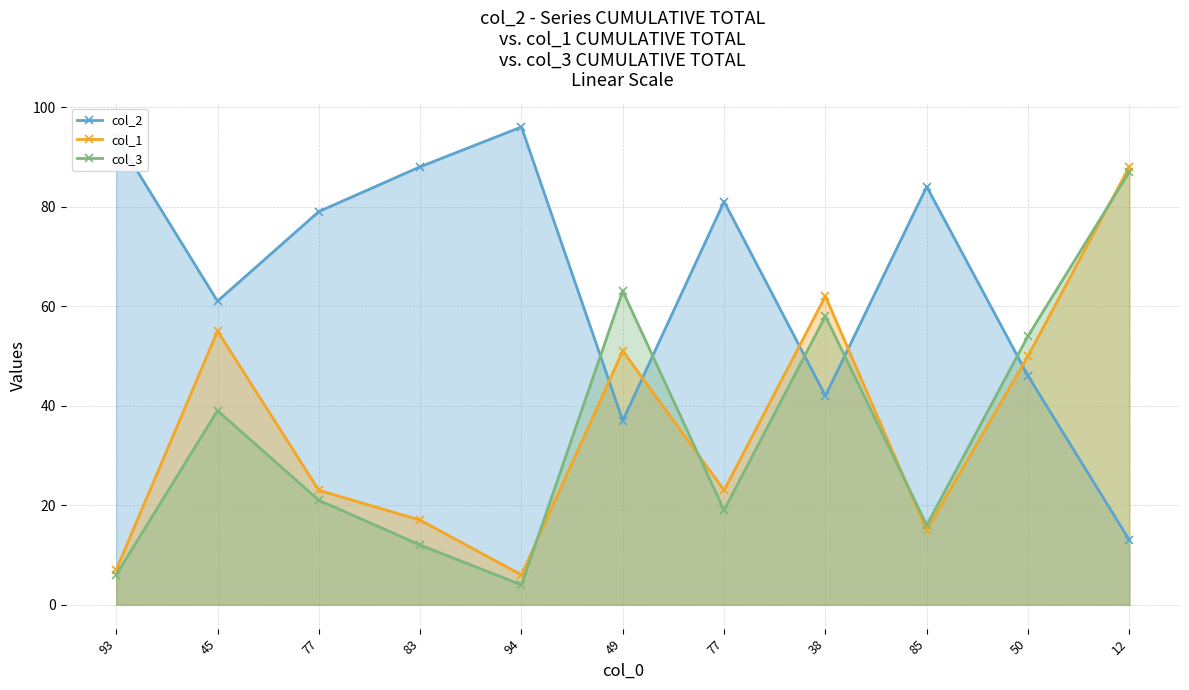

What is the label of the 9th point from the right?

77